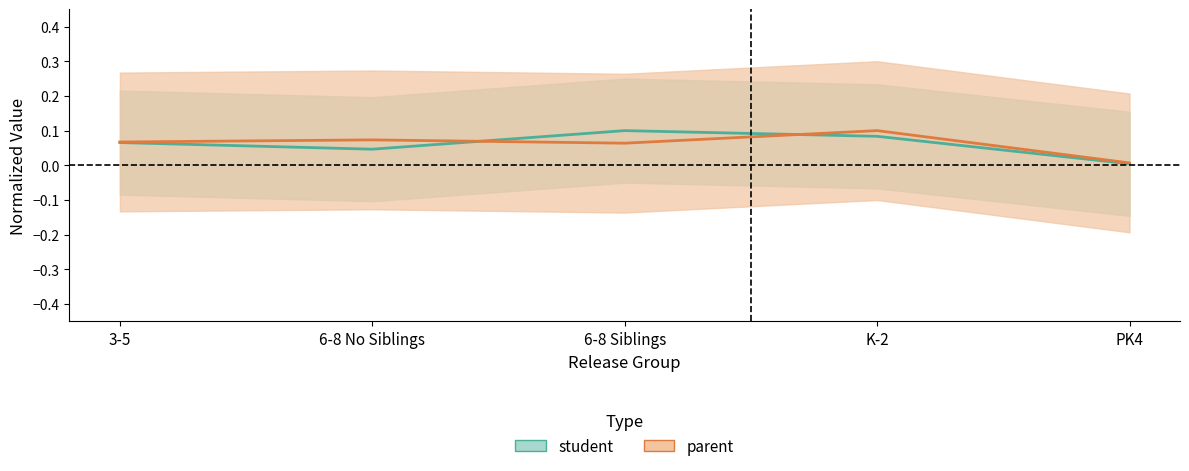

Reading left to right, what are all the values shown in this chart?

student: 0.1	0.0	0.1	0.1	0.0
parent: 0.1	0.1	0.1	0.1	0.0